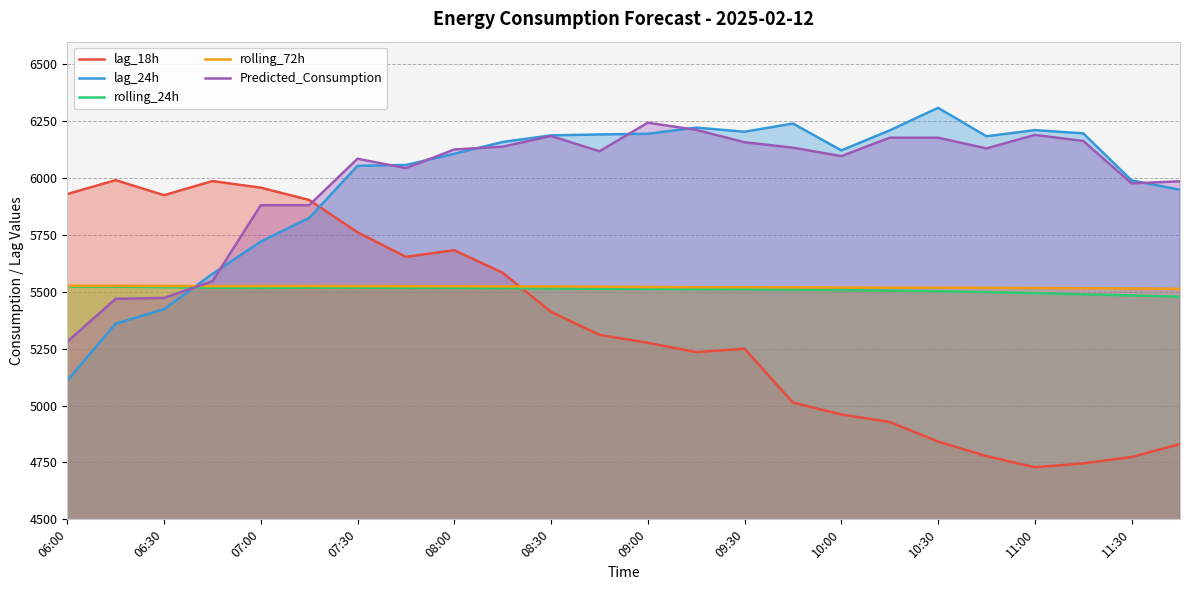

What is the minimum value for Predicted_Consumption?

5281.2